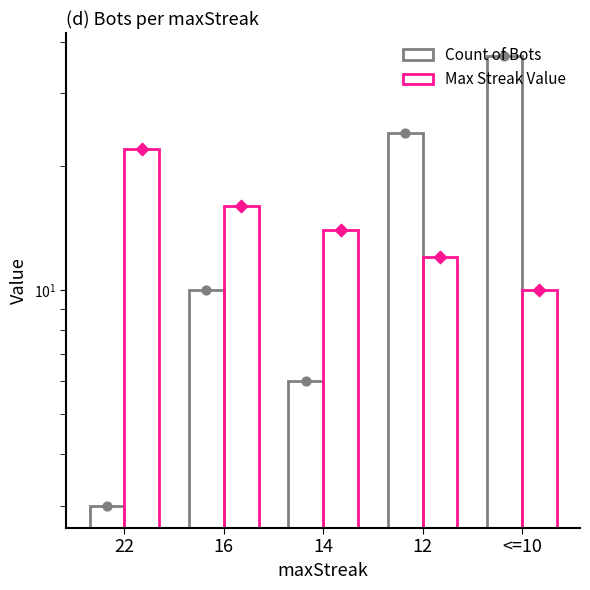

Which series contains the highest Y value?

Count of Bots